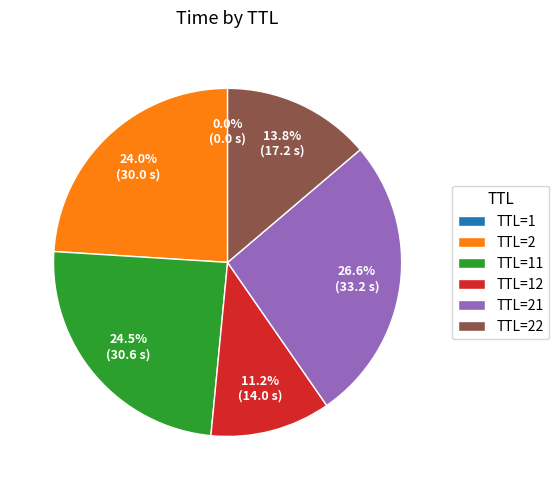

What is the total percentage of TTL=22 and TTL=2?

37.8%